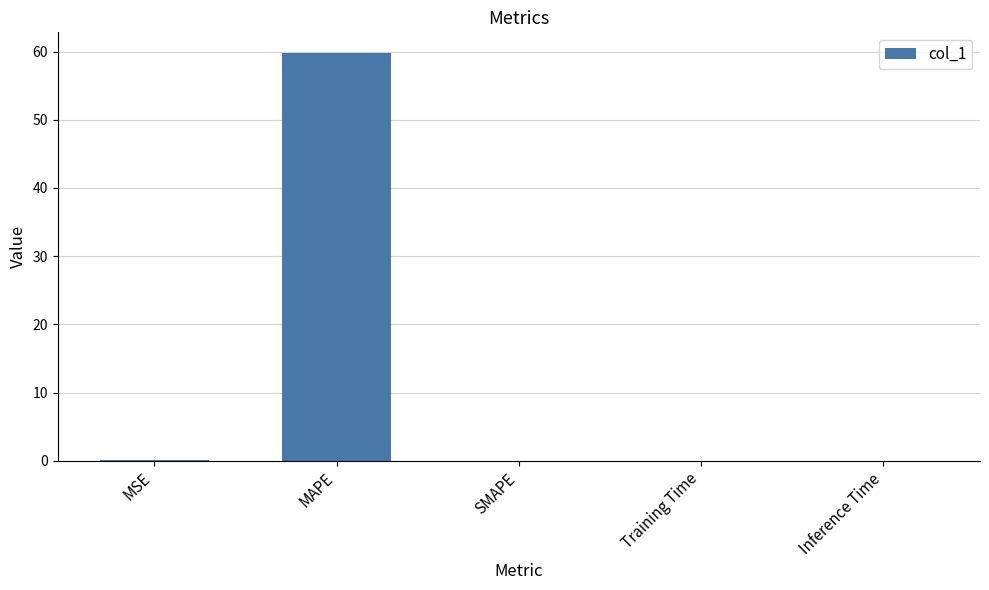

What is the change in value from MAPE to SMAPE?

-59.8